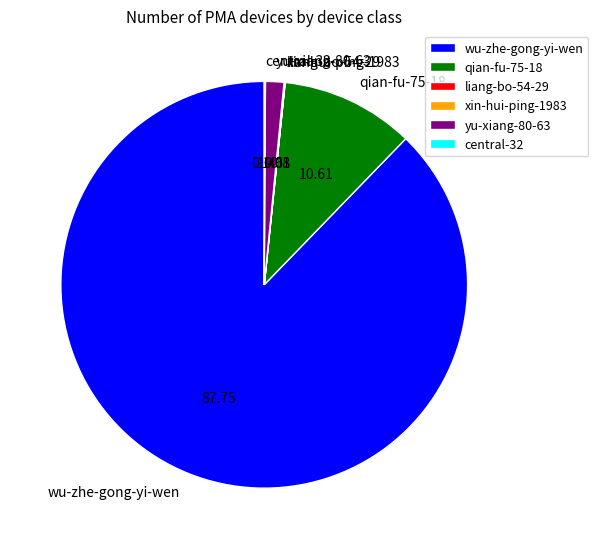

Does wu-zhe-gong-yi-wen account for over 50% of the chart?

Yes